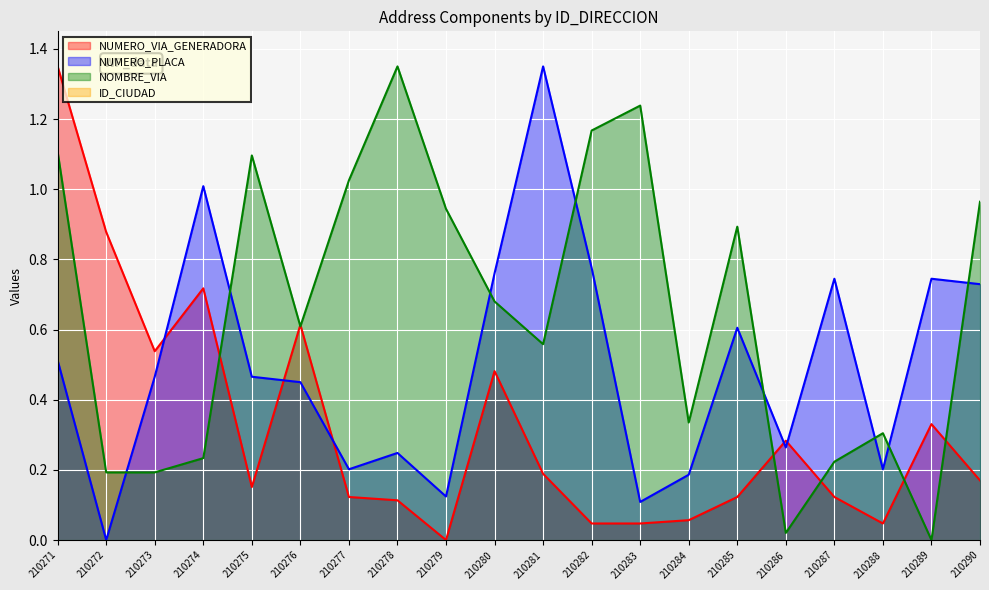

List the series in order of their peak value, lowest first.

NUMERO_VIA_GENERADORA, NUMERO_PLACA, NOMBRE_VIA